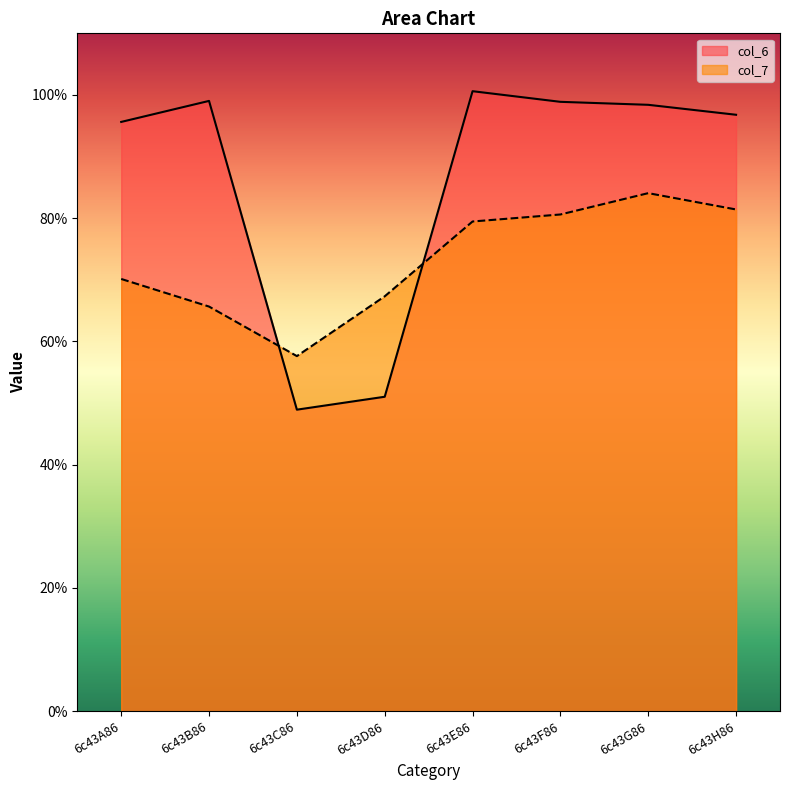

At which category does col_6 reach its first local valley?

6c43C86